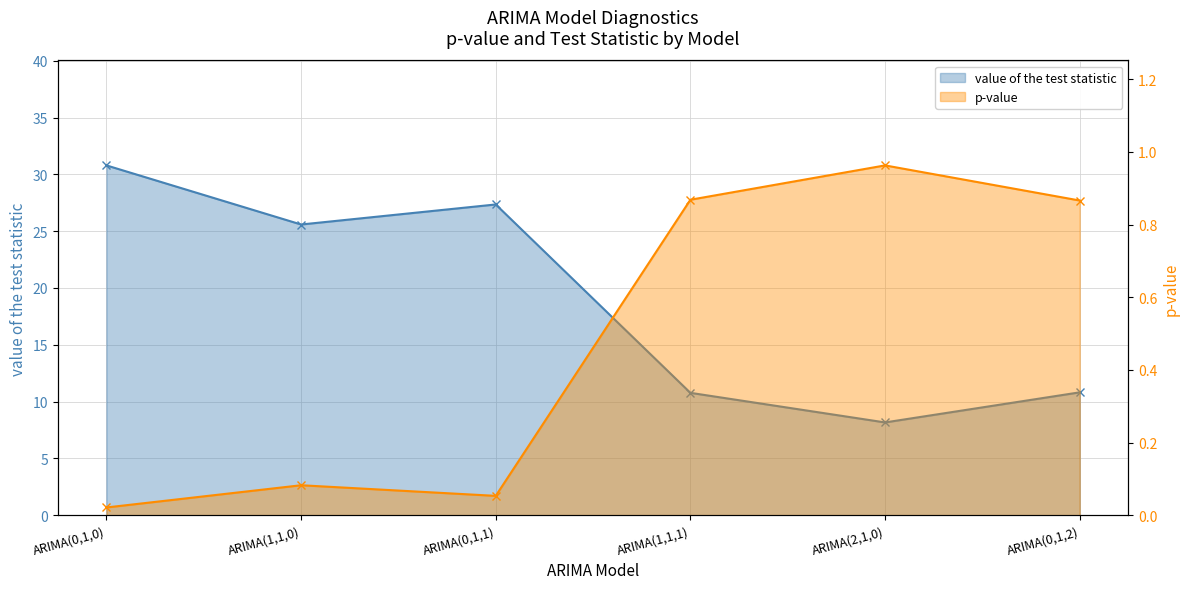

True or false: p-value and value of the test statistic cross at least once.

False